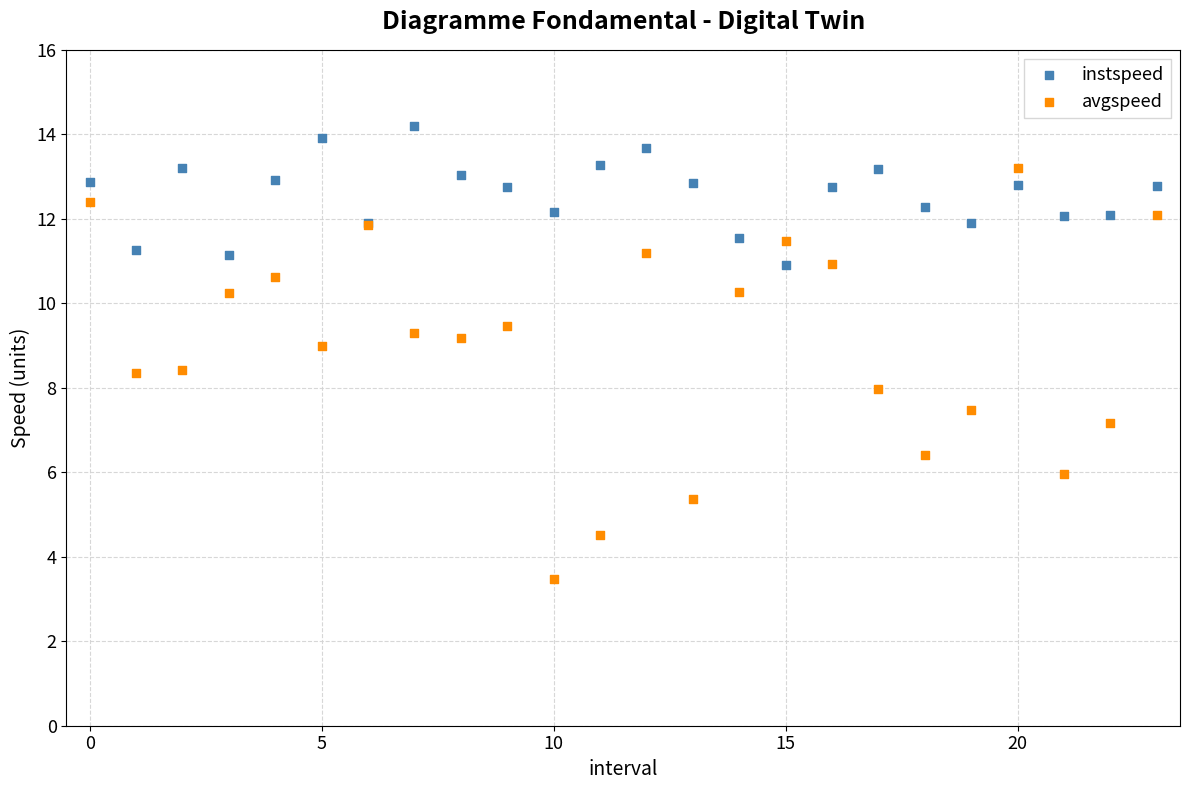

Which series has the widest spread of Y values?

avgspeed